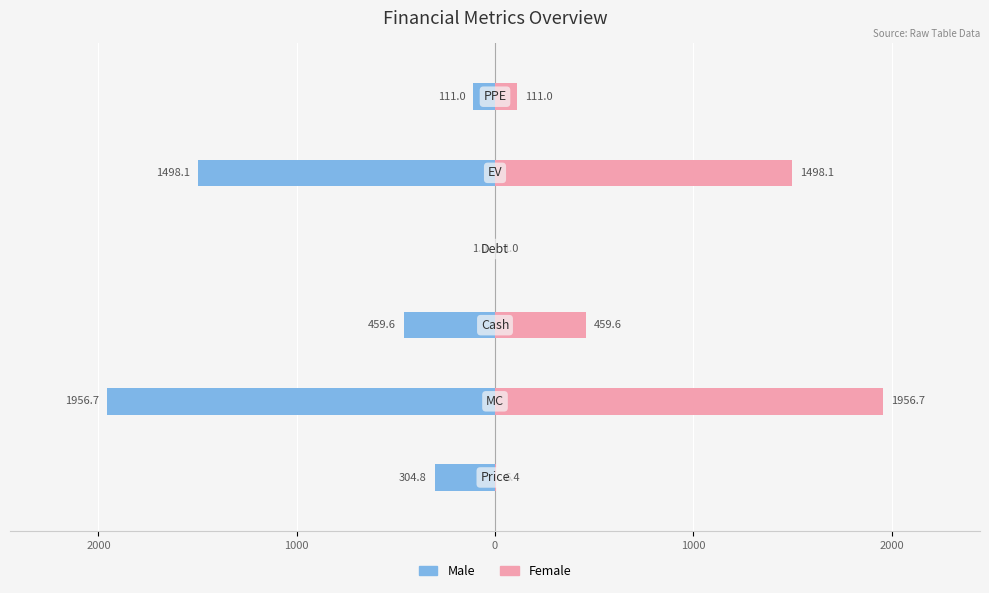

What is the difference between the second highest and minimum values in the Female series?

1497.1